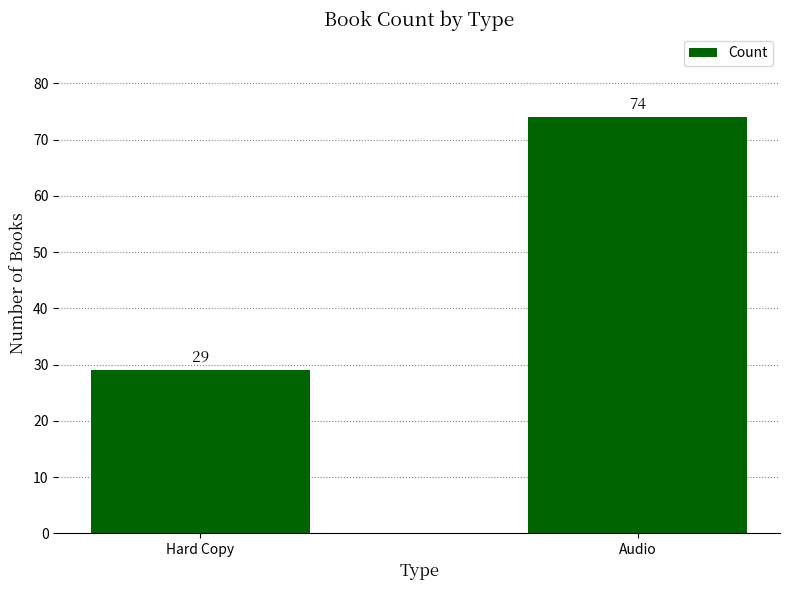

Rank the categories by value from lowest to highest.

Hard Copy, Audio